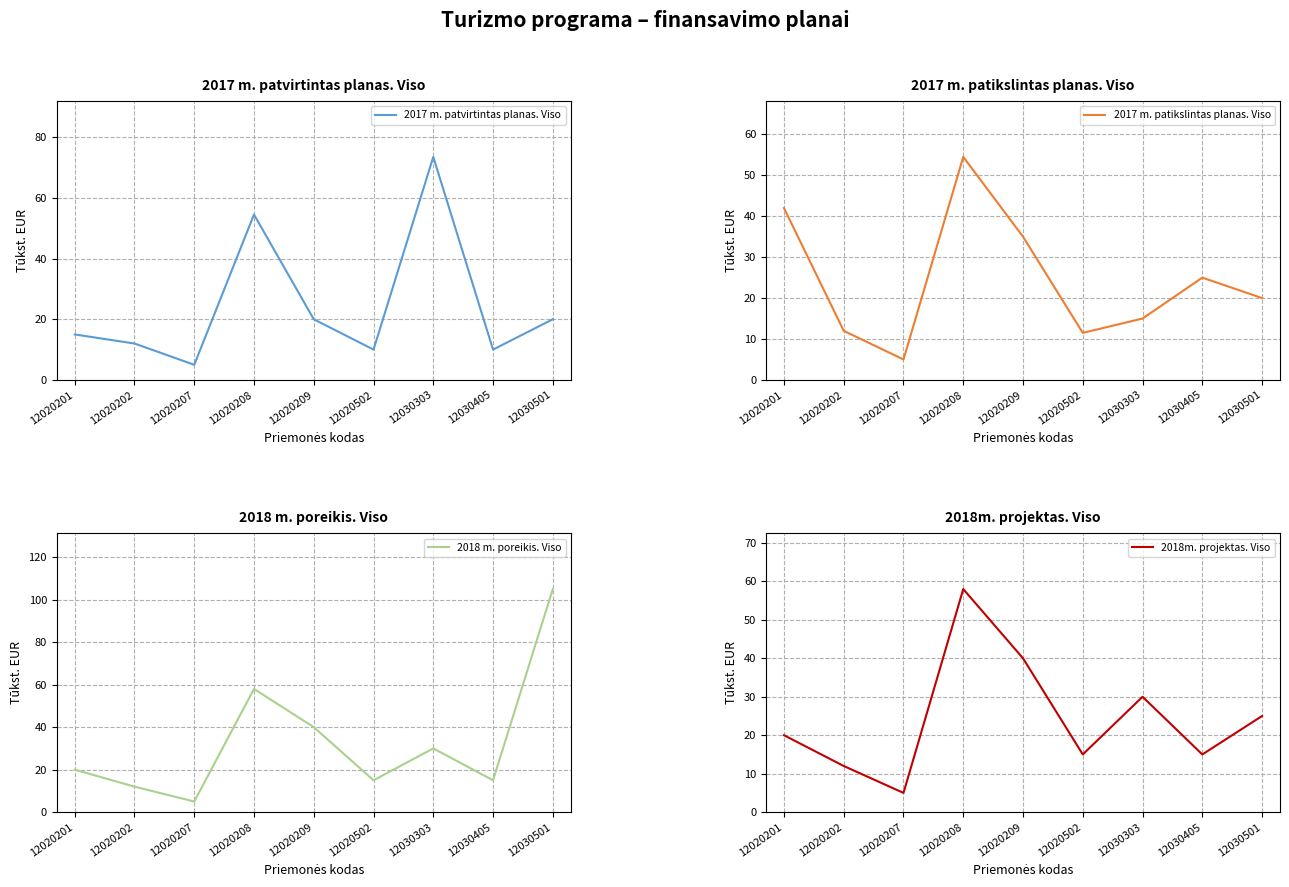

Is it true that 2018m. projektas. Viso equals 5.4 at 12020202?

False